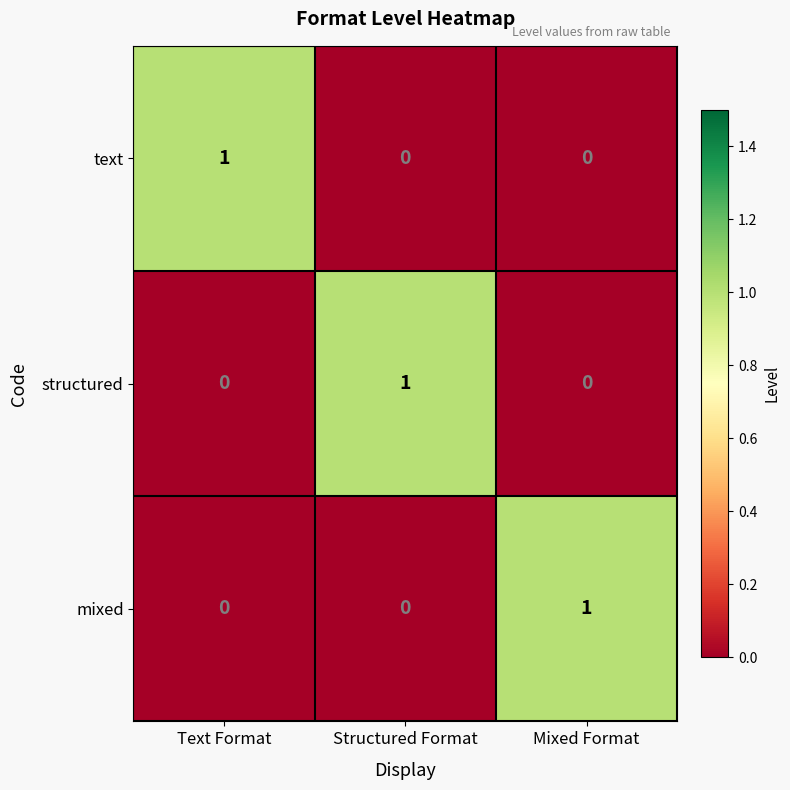

The value of mixed at Structured Format is -1. True or false?

False